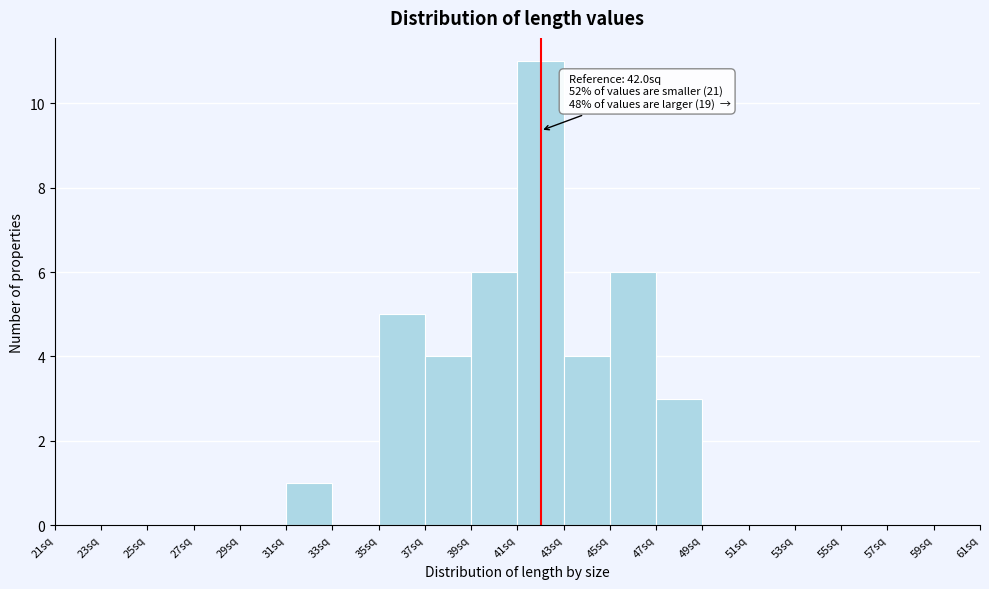

Which range on the x-axis has the tallest bar?

41 to 43